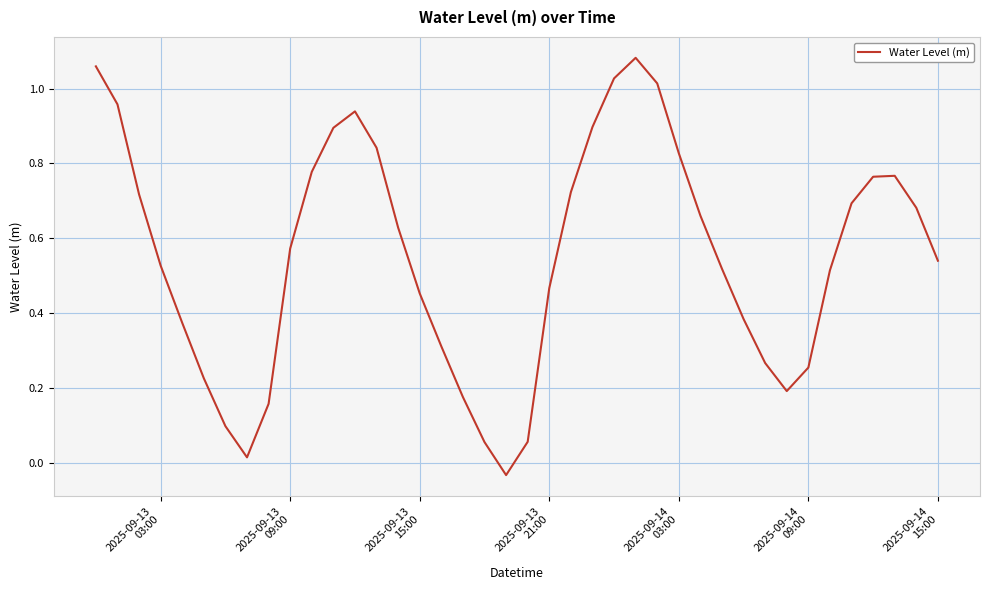

Does the chart have visible grid lines?

Yes